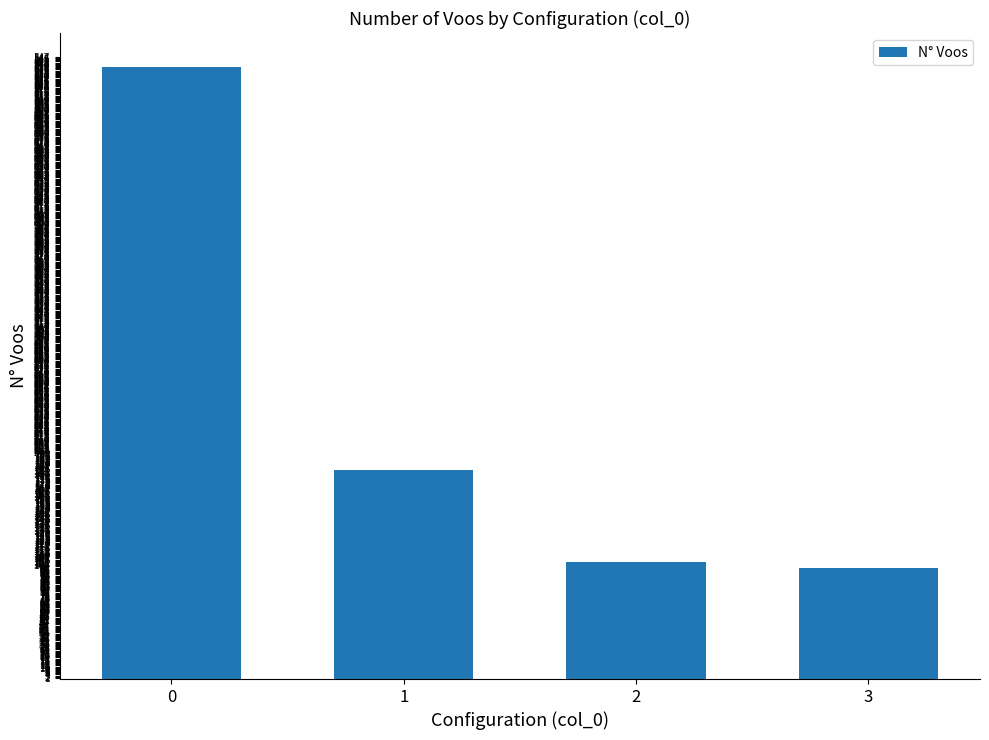

Where is the data nearest to the value 318?

1